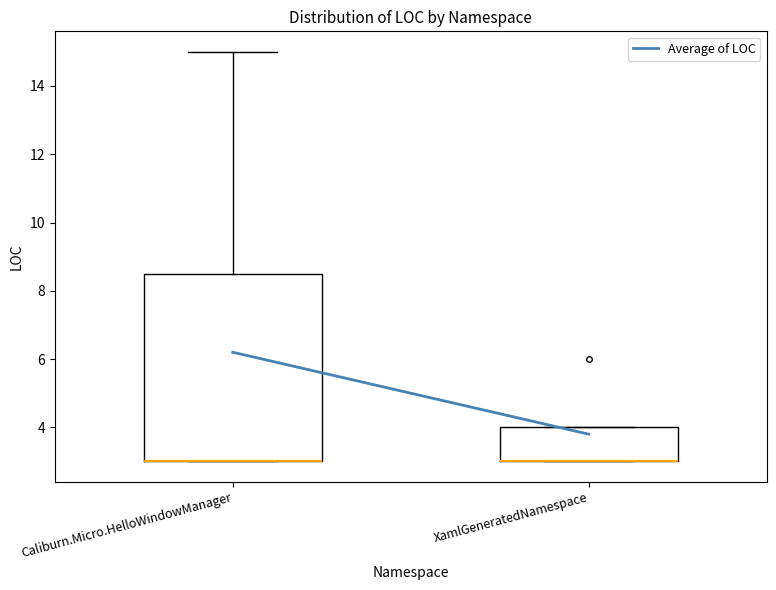

Comparing the boxes themselves (not the whiskers), which one is the tallest?

Caliburn.Micro.HelloWindowManager